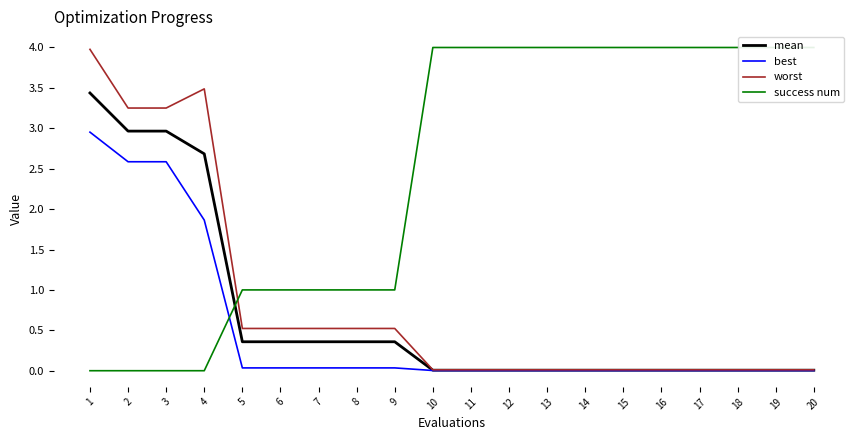

Count the number of data series in this chart.

4